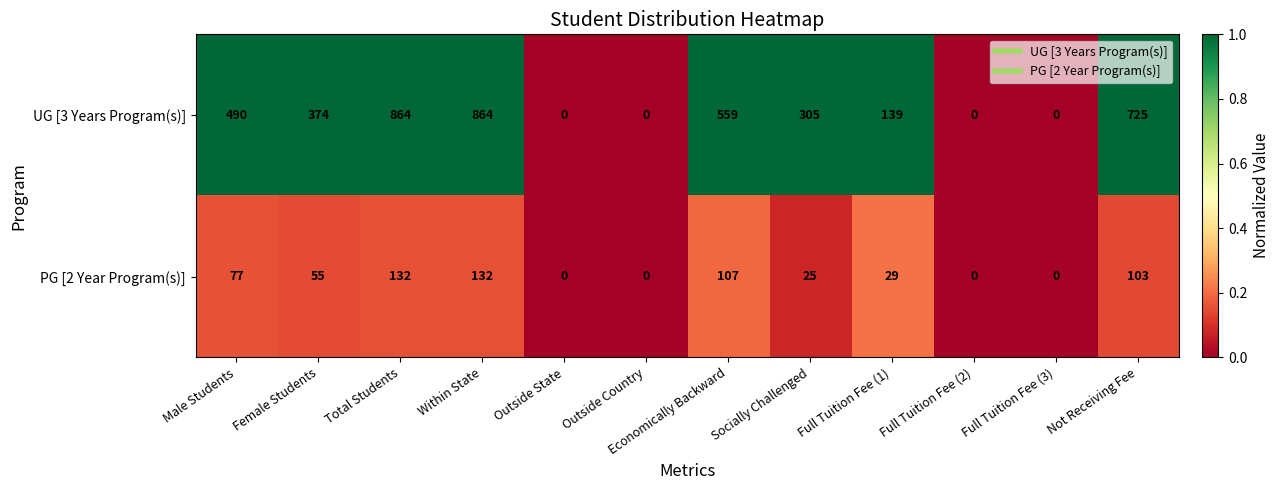

What is the maximum value shown in the chart?

864